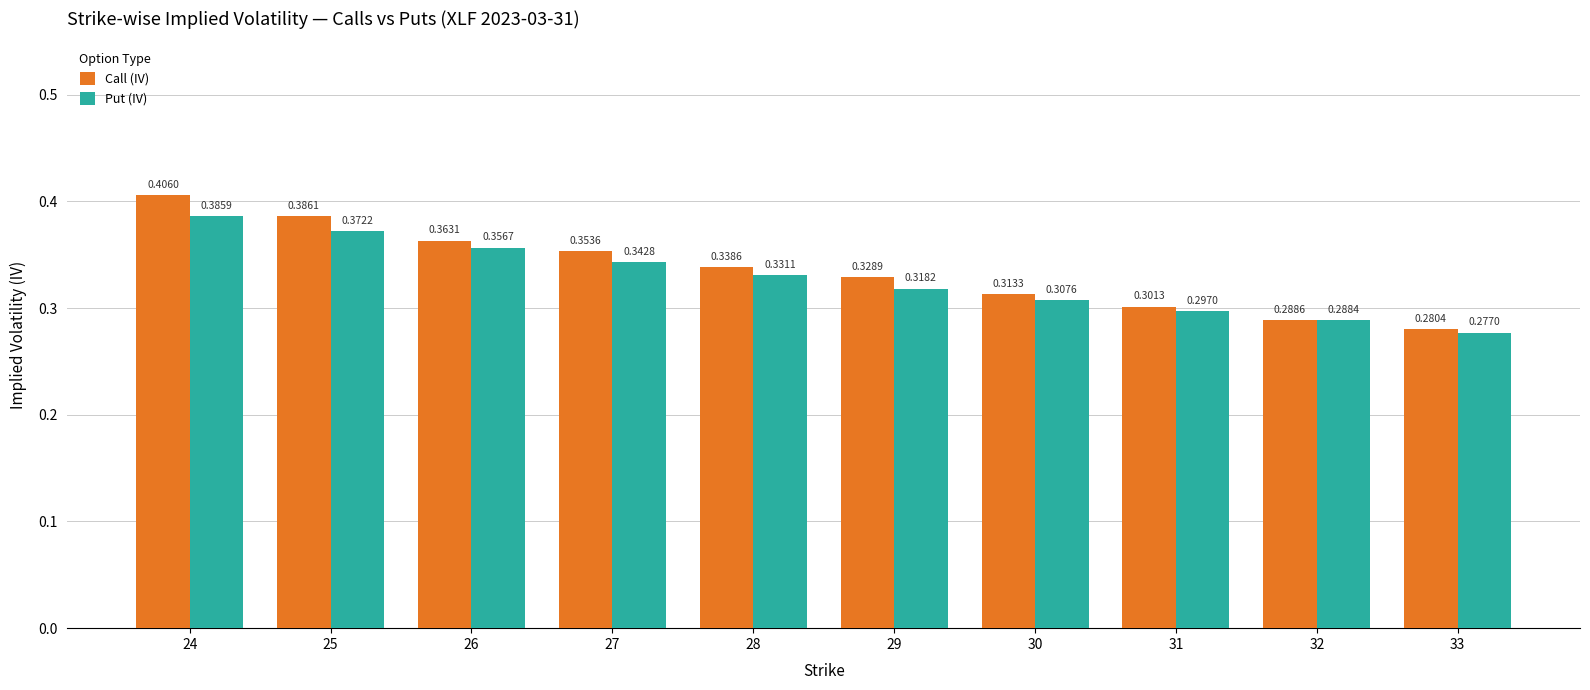

What is the sum of the Put (IV) values at 32 and 33?

0.6